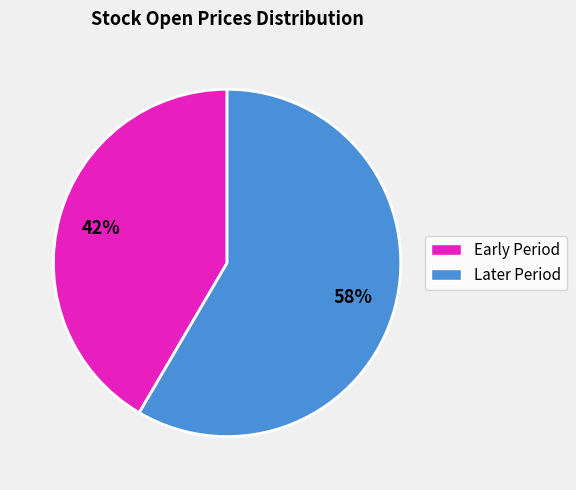

To the nearest percent, what is the average slice percentage?

50%